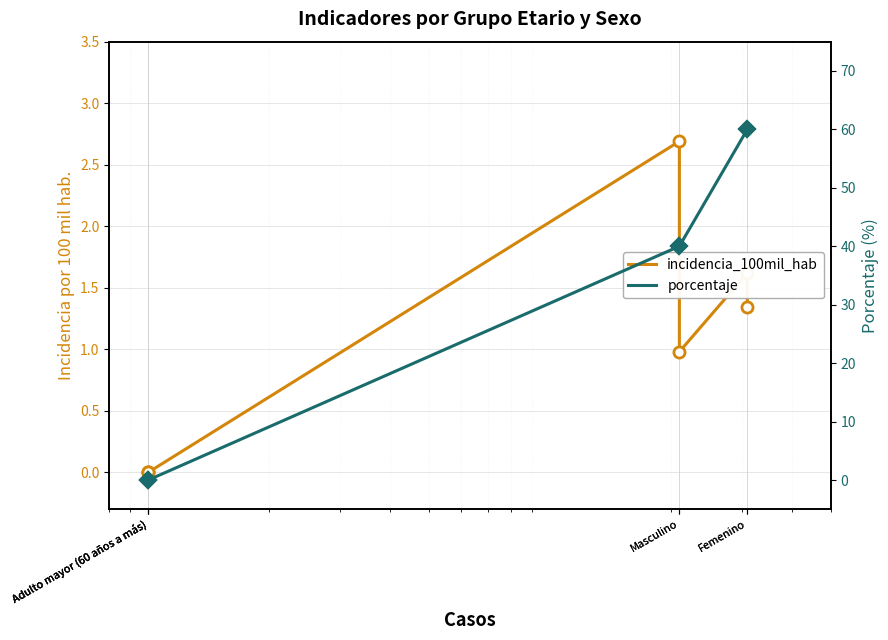

What are all the series names shown in the legend?

incidencia_100mil_hab, porcentaje